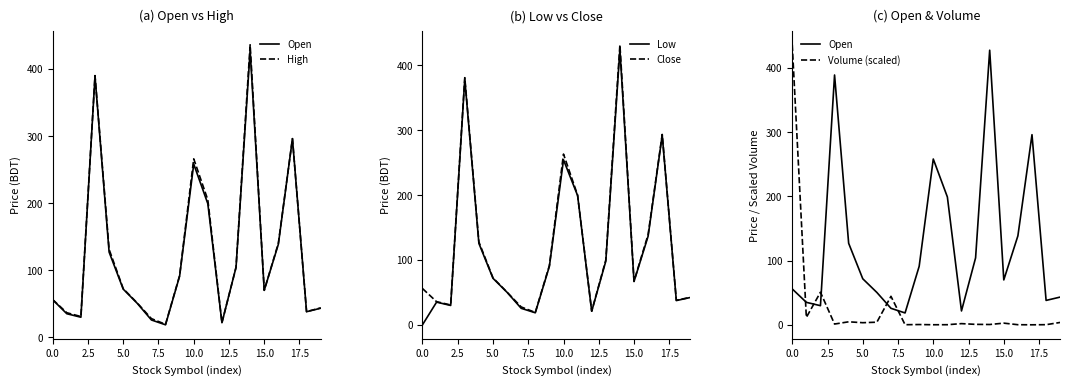

At how many categories does at least one series exceed 184?

6